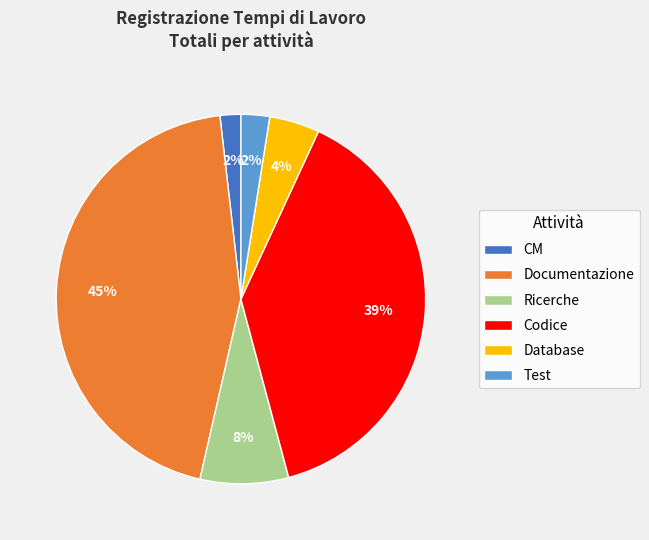

Is it true that Ricerche is 21% of the pie?

False